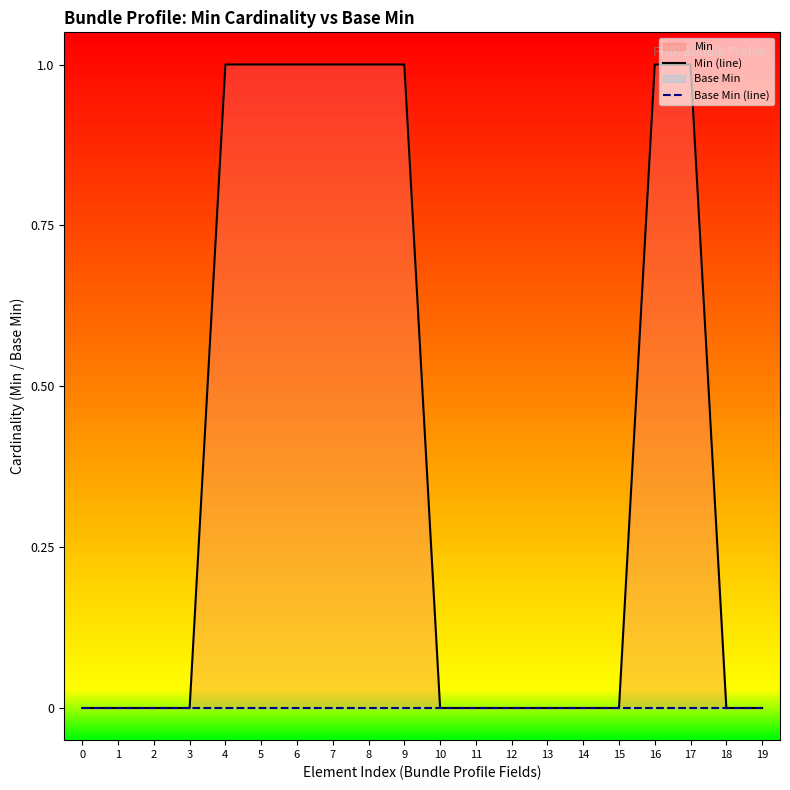

What is the value of the Min (line) point at the 5th from the left?

1